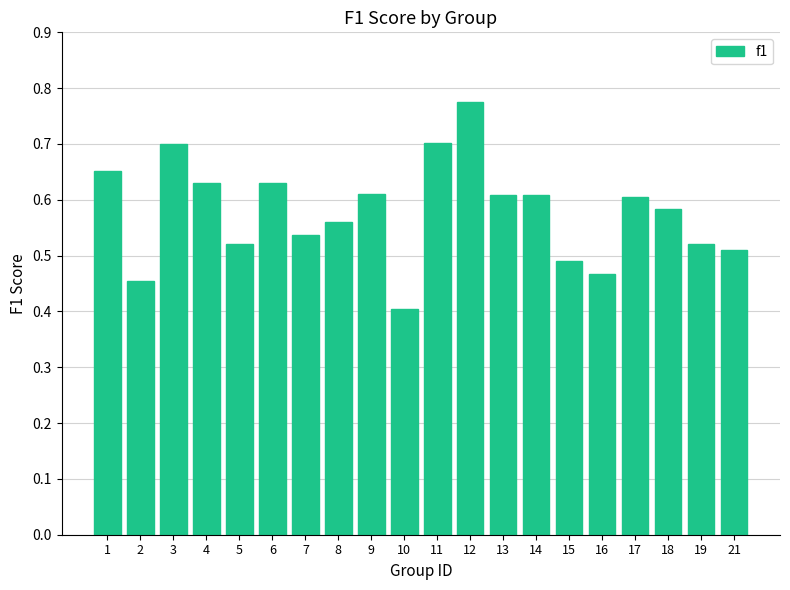

The chart shows a value of 0.8 at 5. True or false?

False